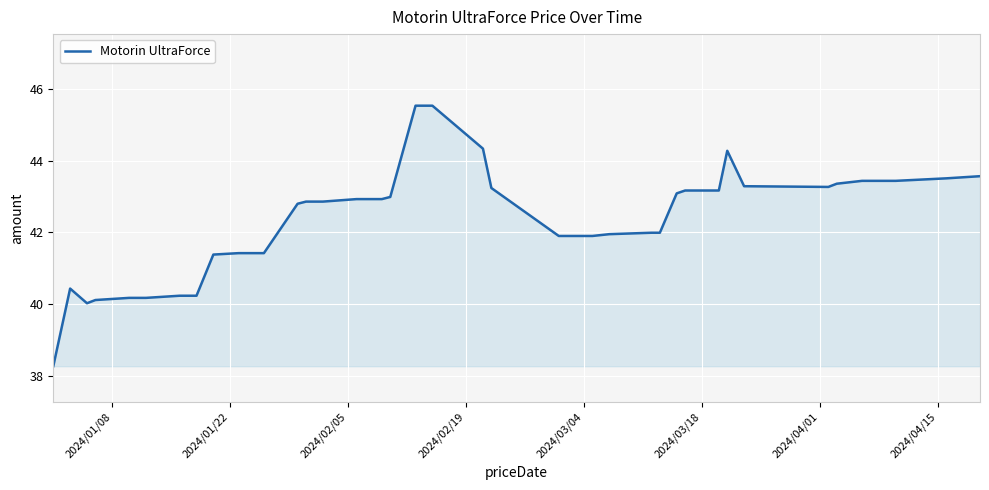

What is the maximum value shown in the chart?

45.5